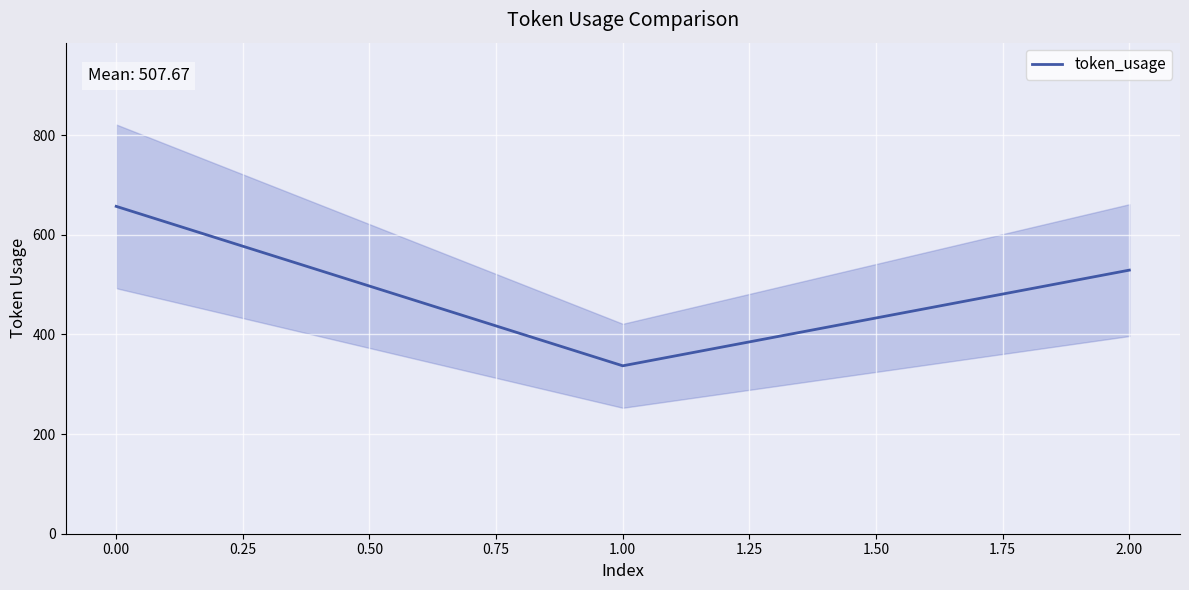

How many values in the token_usage series are below 529?

1